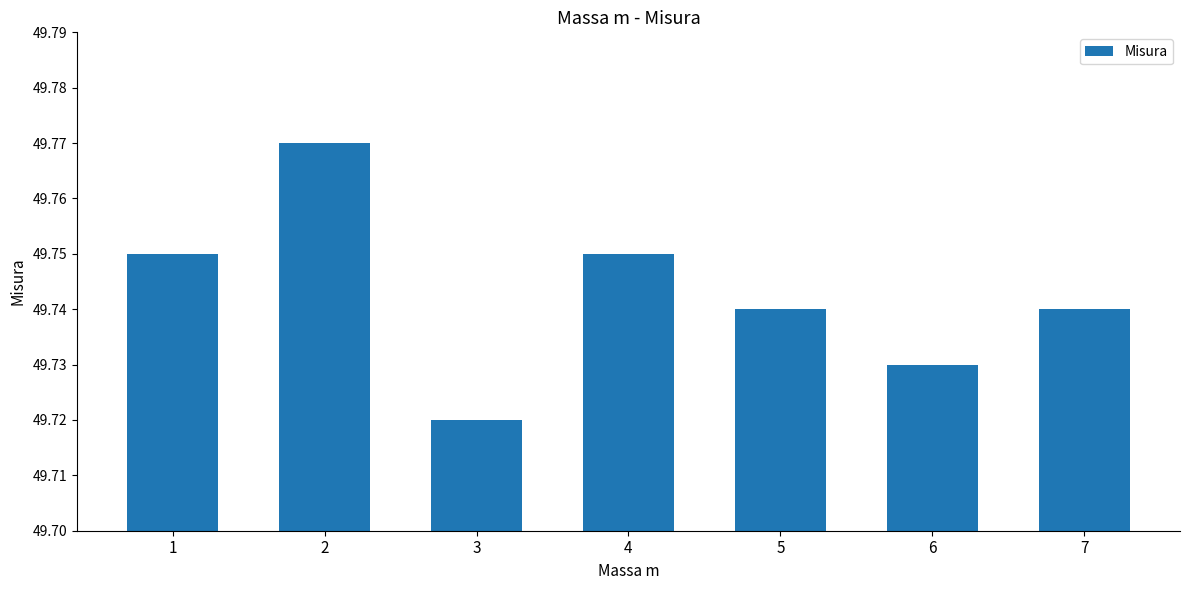

At which category does the chart reach its peak across all series?

2